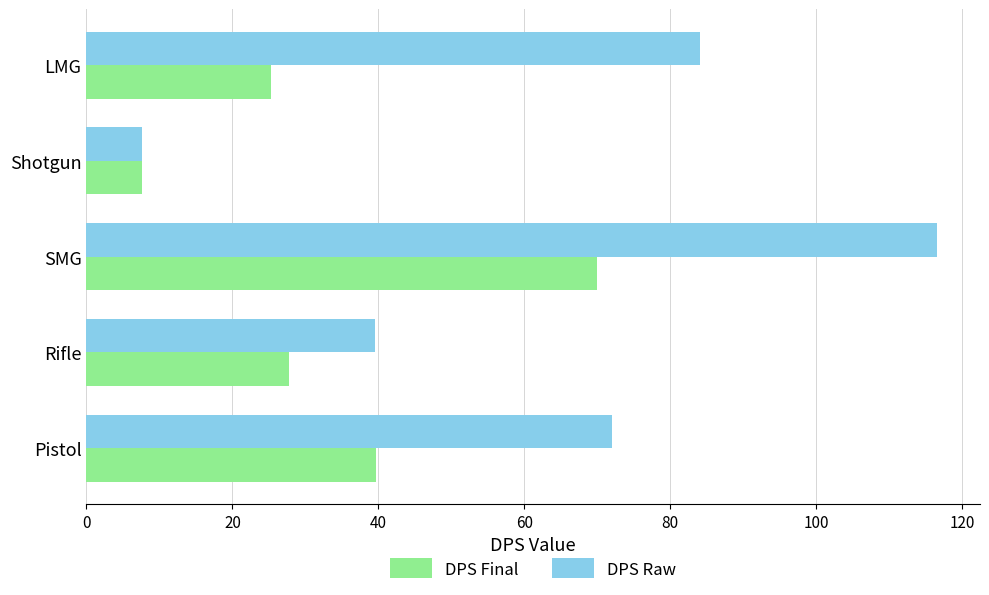

Which series has the largest range (max minus min)?

DPS Raw